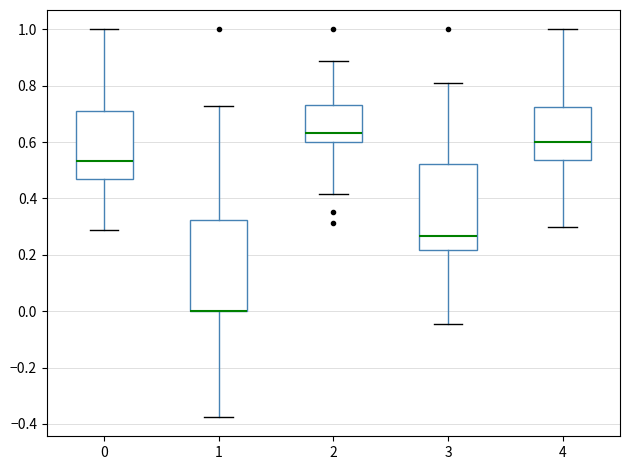

Reading left to right, transcribe this box plot: for each box, give where its median line is, the range the box spans, and where its two whiskers end, as read against the y-axis. The values are not printed on the chart, so give them approximately, as read against the axis.

0: median 0.54, box 0.46 to 0.72, whiskers 0.28 to 1.00
1: median 0.00 (drawn on the box's lower edge), box 0.00 to 0.32, whiskers -0.38 to 0.72
2: median 0.64, box 0.60 to 0.74, whiskers 0.42 to 0.88
3: median 0.26, box 0.22 to 0.52, whiskers -0.04 to 0.82
4: median 0.60, box 0.54 to 0.72, whiskers 0.30 to 1.00